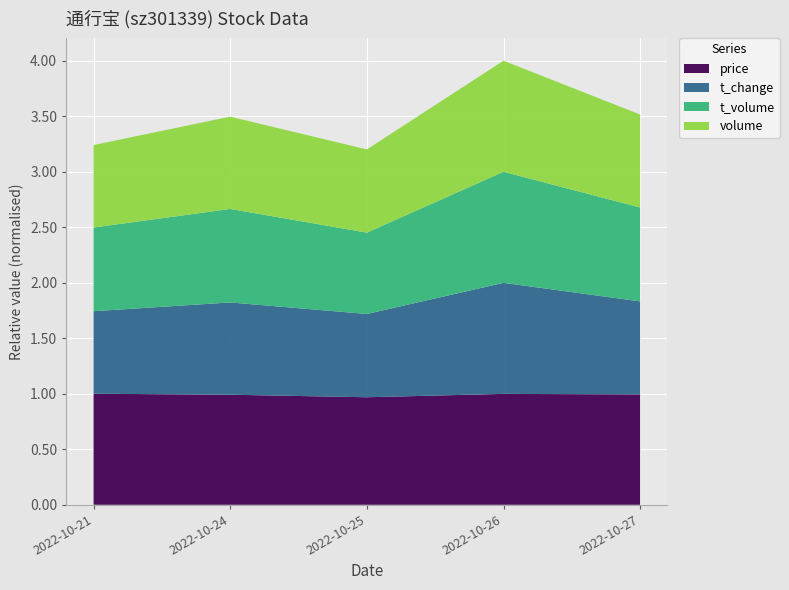

Reading right to left, transcribe all the data shown in this chart.

price: 2022-10-27=14.4	2022-10-26=14.5	2022-10-25=14.1	2022-10-24=14.4	2022-10-21=14.5
t_change: 2022-10-27=7.5	2022-10-26=9.0	2022-10-25=6.7	2022-10-24=7.5	2022-10-21=6.7
t_volume: 2022-10-27=6178.0	2022-10-26=7308.0	2022-10-25=5354.0	2022-10-24=6152.0	2022-10-21=5507.0
volume: 2022-10-27=42411.0	2022-10-26=50659.0	2022-10-25=37950.0	2022-10-24=42096.0	2022-10-21=37623.0